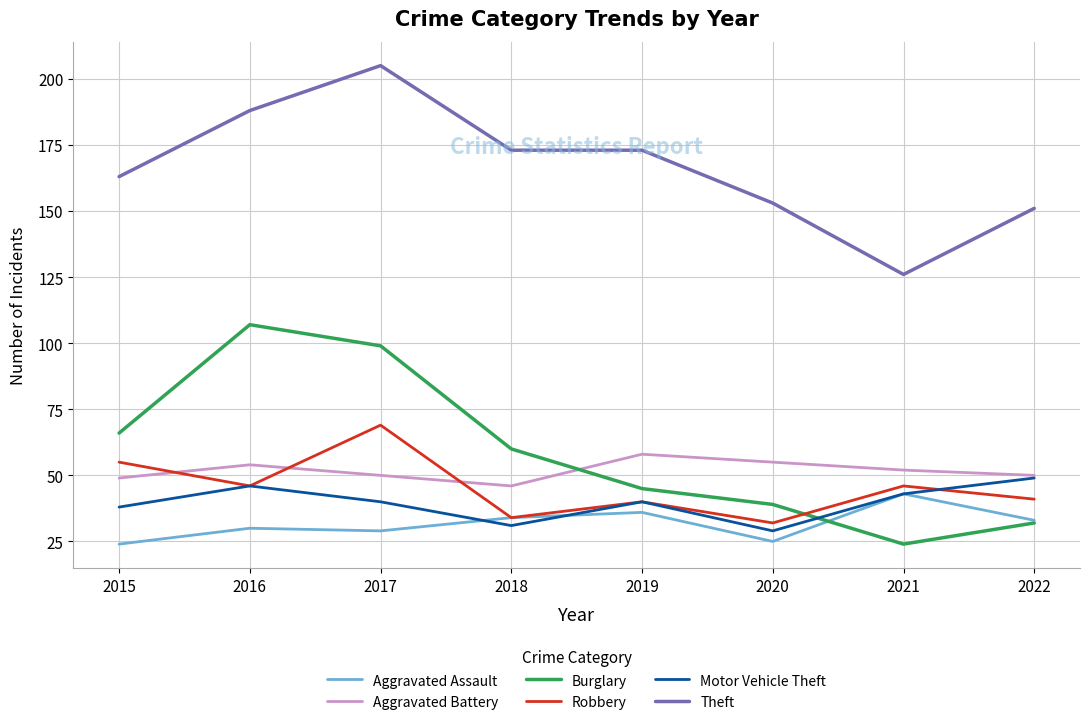

What value does the Motor Vehicle Theft series have at 2015?

38